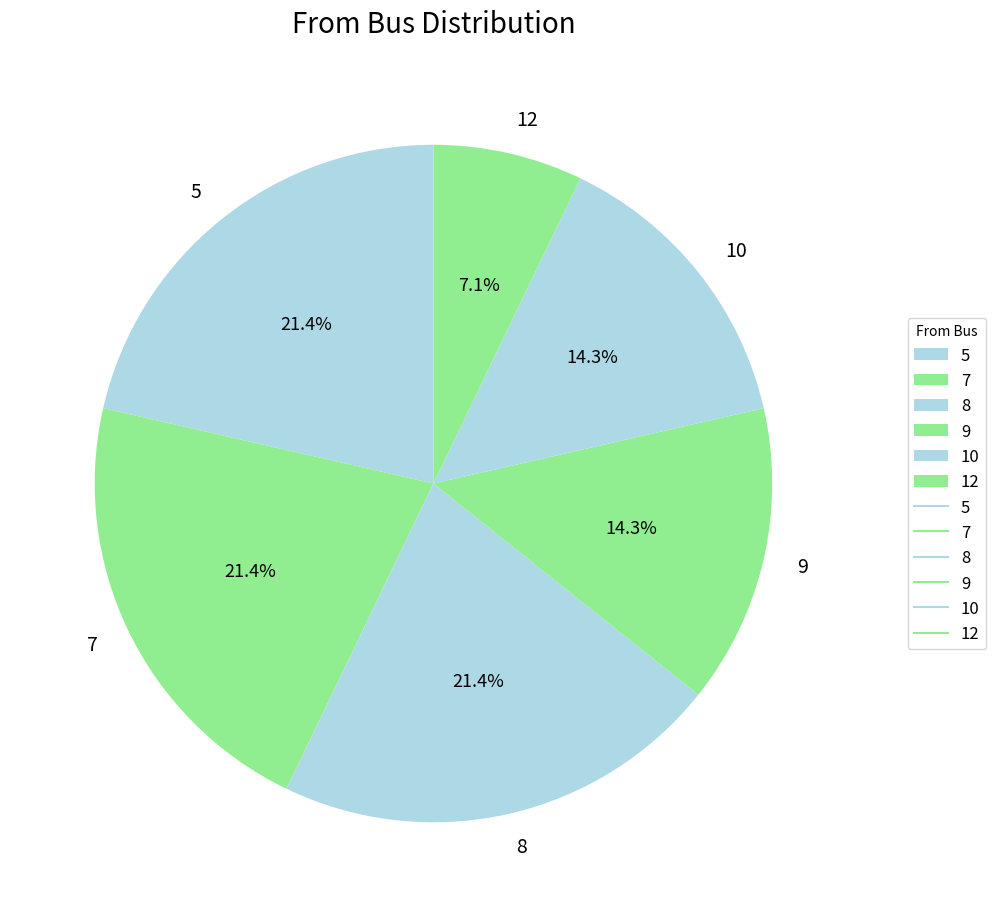

What percentage is the 7 slice, to the nearest percent?

21%